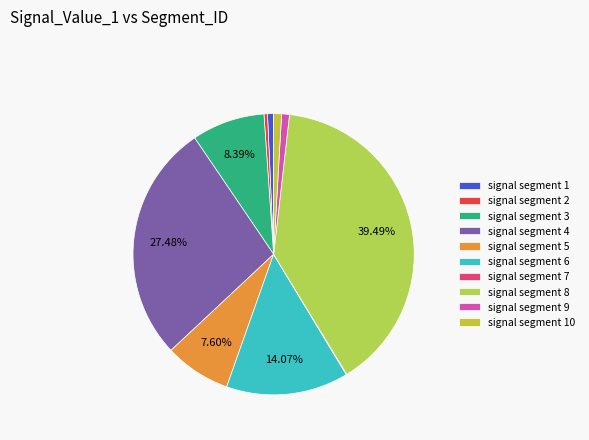

Combined, what portion of the pie is signal segment 4 and signal segment 8?

67.0%